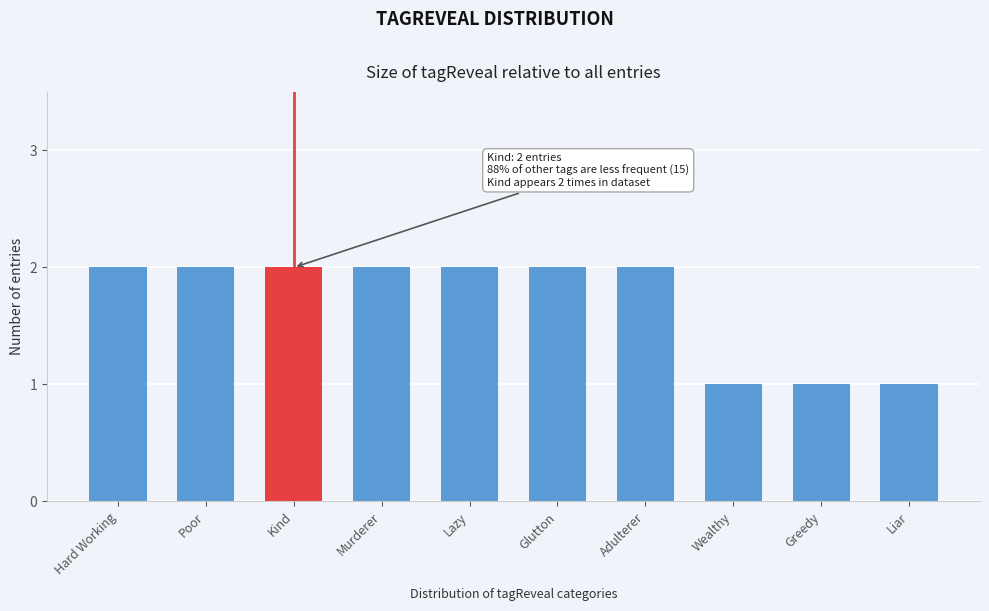

Reading left to right, what are all the values shown in this chart?

Hard Working=2	Poor=2	Kind=2	Murderer=2	Lazy=2	Glutton=2	Adulterer=2	Wealthy=1	Greedy=1	Liar=1